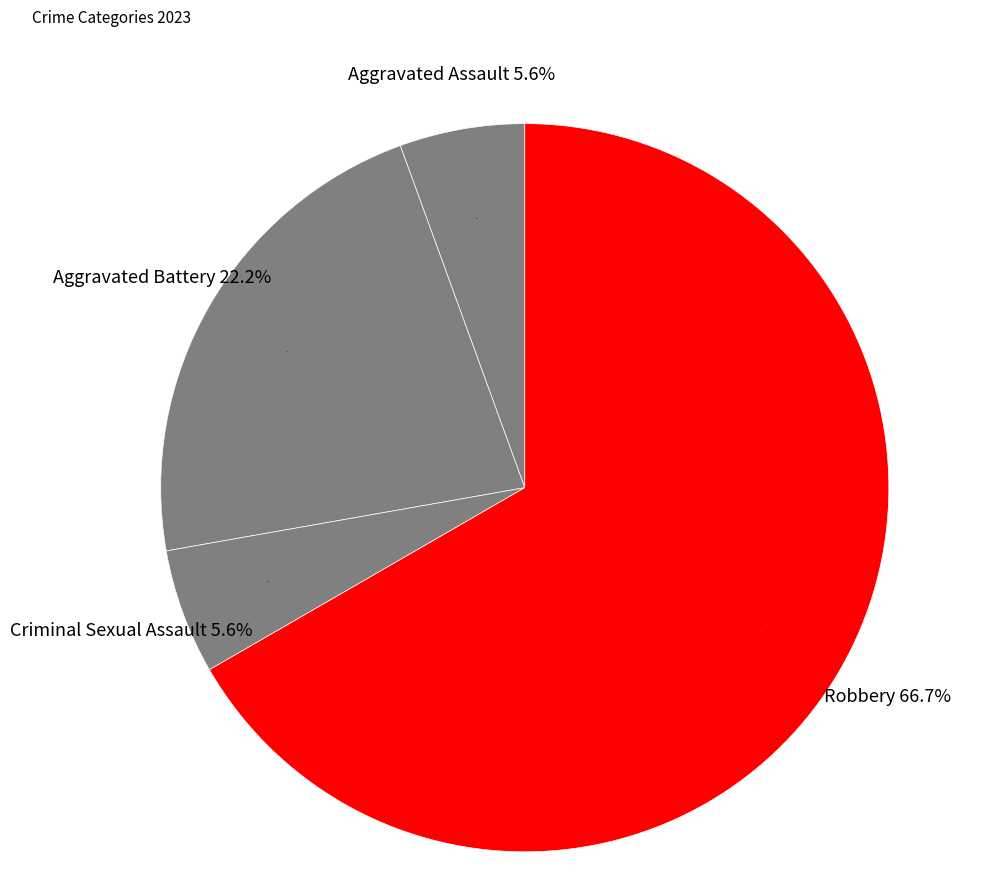

What percentage do Homicide and Aggravated Battery together represent?

22.2%